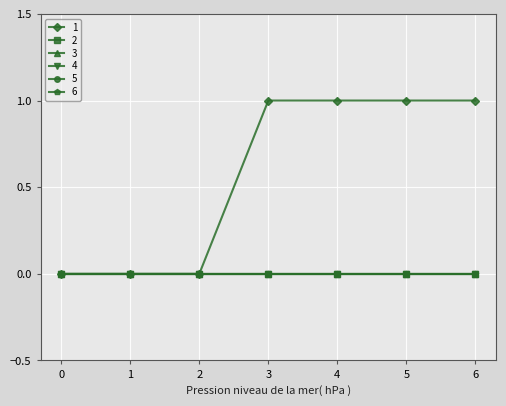

What is the sum of the 1 values at 5 and 3?

2